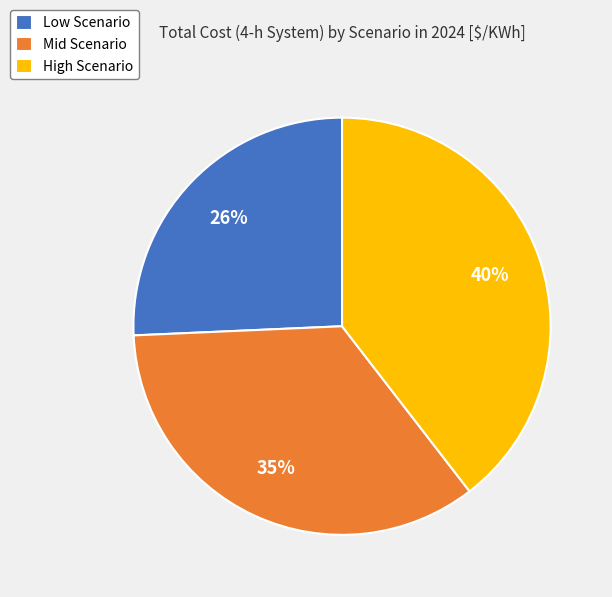

Between High Scenario and Low Scenario, which is larger?

High Scenario